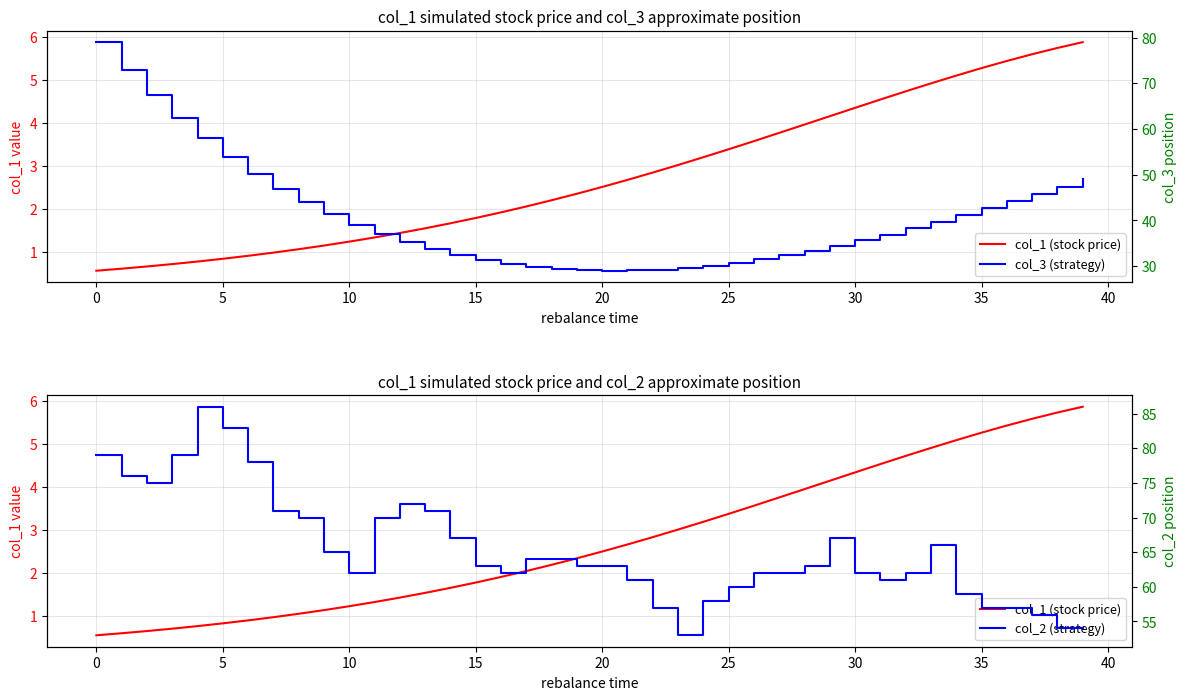

The value of col_3 (strategy) at 11 is 37.0. True or false?

True